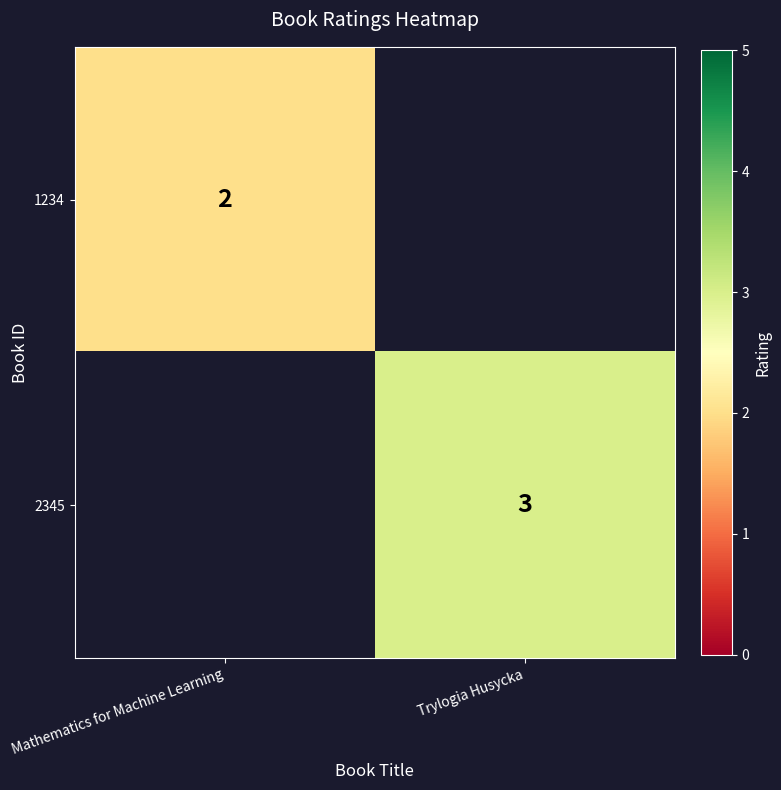

At which category is the sum across all series the highest?

Trylogia Husycka